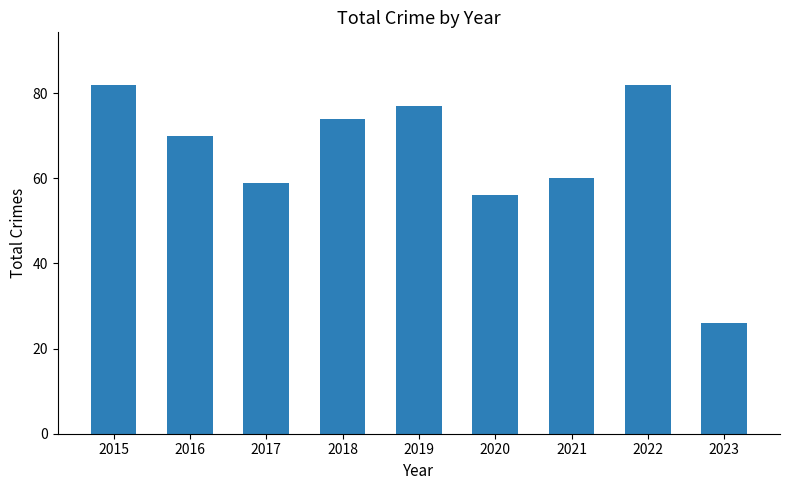

Which has a higher value, 2023 or 2016?

2016